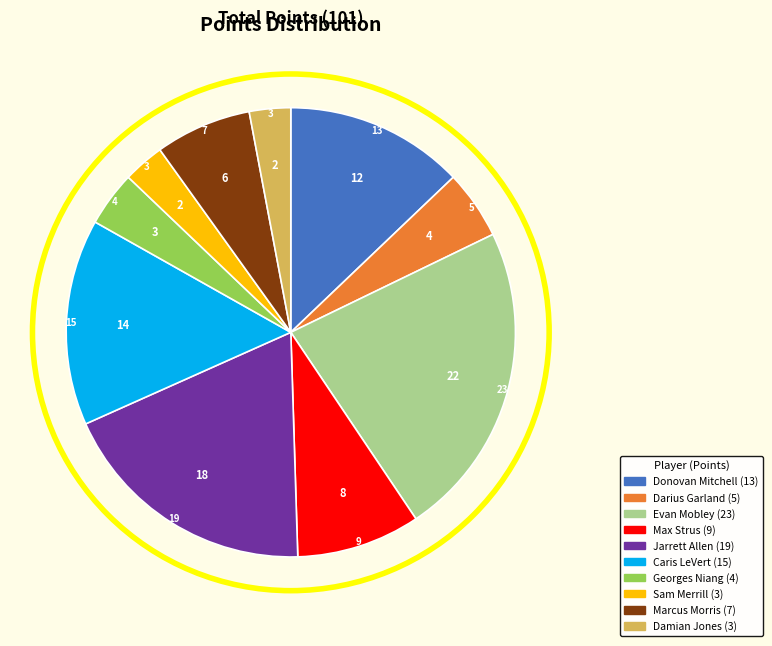

Is there a majority slice in this chart?

No